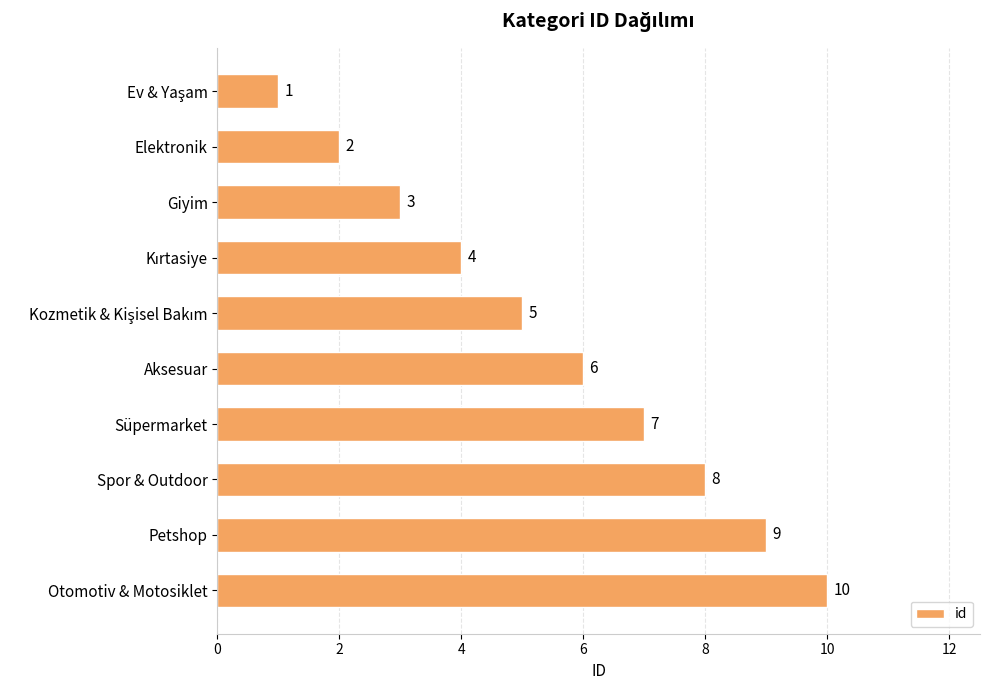

Are the bars grouped side by side (vs. stacked)?

No